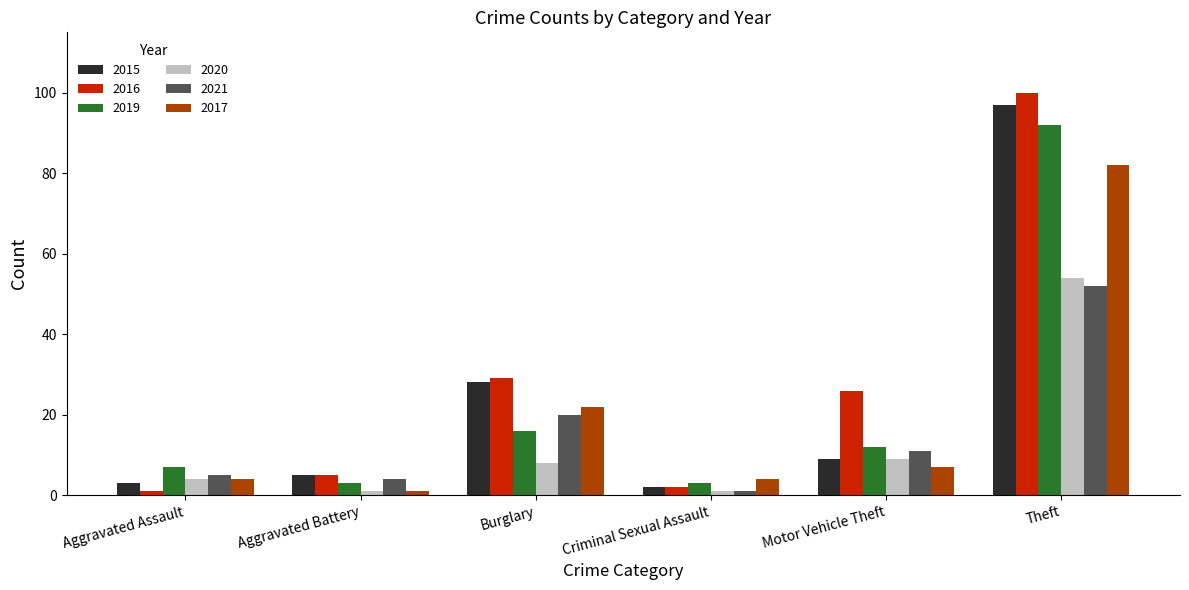

What is the difference between the maximum and minimum values in the 2019 series?

89